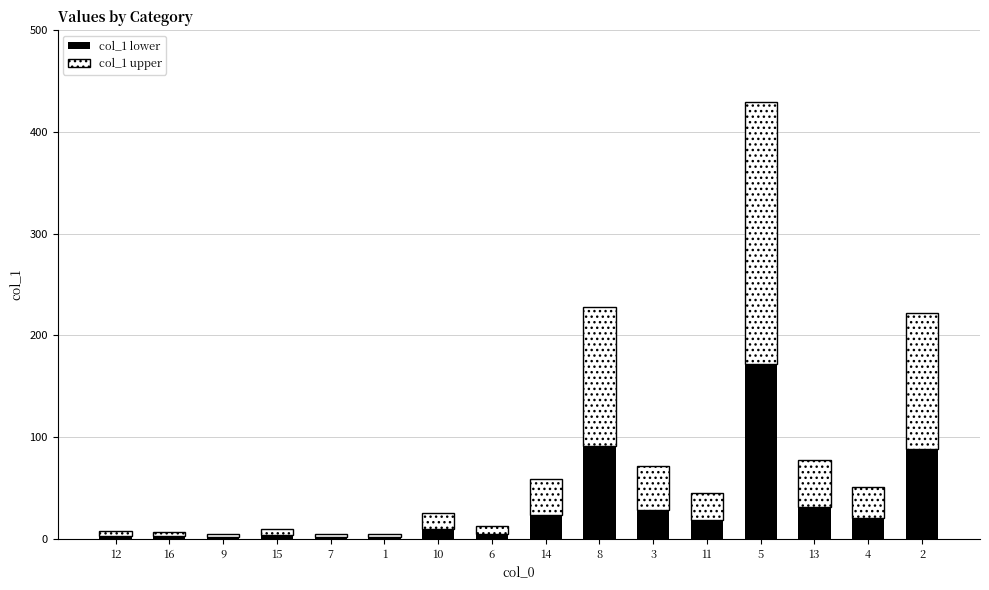

What is the total value across all series at 11?

45.5